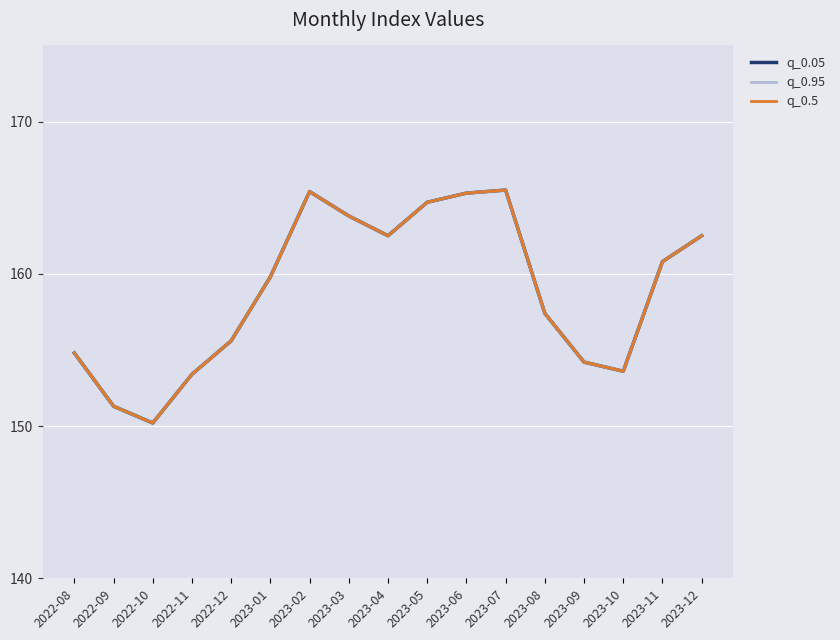

Reading left to right, transcribe all the data shown in this chart.

q_0.05: 2022-08=154.8	2022-09=151.3	2022-10=150.2	2022-11=153.4	2022-12=155.6	2023-01=159.8	2023-02=165.4	2023-03=163.8	2023-04=162.5	2023-05=164.7	2023-06=165.3	2023-07=165.5	2023-08=157.4	2023-09=154.2	2023-10=153.6	2023-11=160.8	2023-12=162.5
q_0.95: 2022-08=154.8	2022-09=151.3	2022-10=150.2	2022-11=153.4	2022-12=155.6	2023-01=159.8	2023-02=165.4	2023-03=163.8	2023-04=162.5	2023-05=164.7	2023-06=165.3	2023-07=165.5	2023-08=157.4	2023-09=154.2	2023-10=153.6	2023-11=160.8	2023-12=162.5
q_0.5: 2022-08=154.8	2022-09=151.3	2022-10=150.2	2022-11=153.4	2022-12=155.6	2023-01=159.8	2023-02=165.4	2023-03=163.8	2023-04=162.5	2023-05=164.7	2023-06=165.3	2023-07=165.5	2023-08=157.4	2023-09=154.2	2023-10=153.6	2023-11=160.8	2023-12=162.5